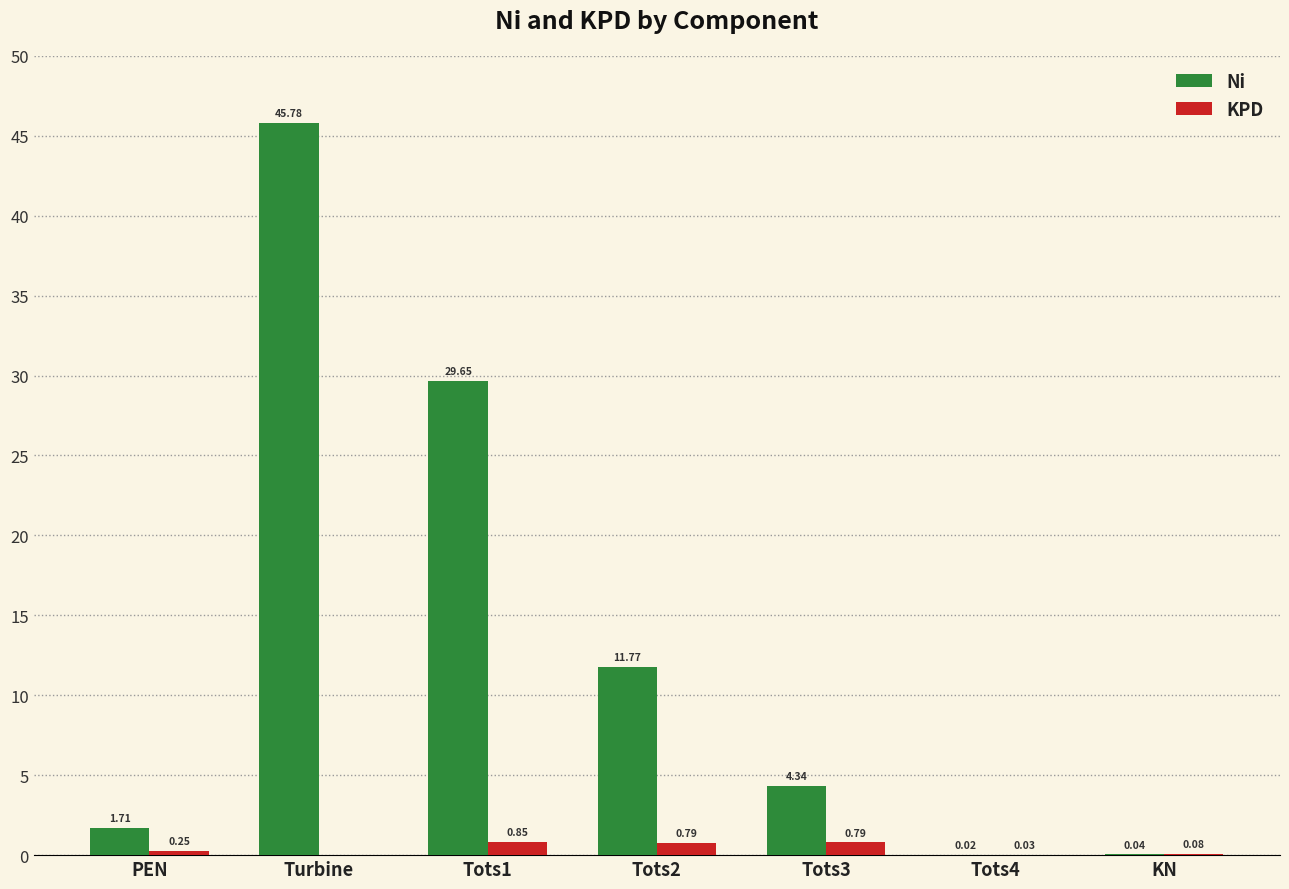

At which label is KPD closest to 0?

Turbine